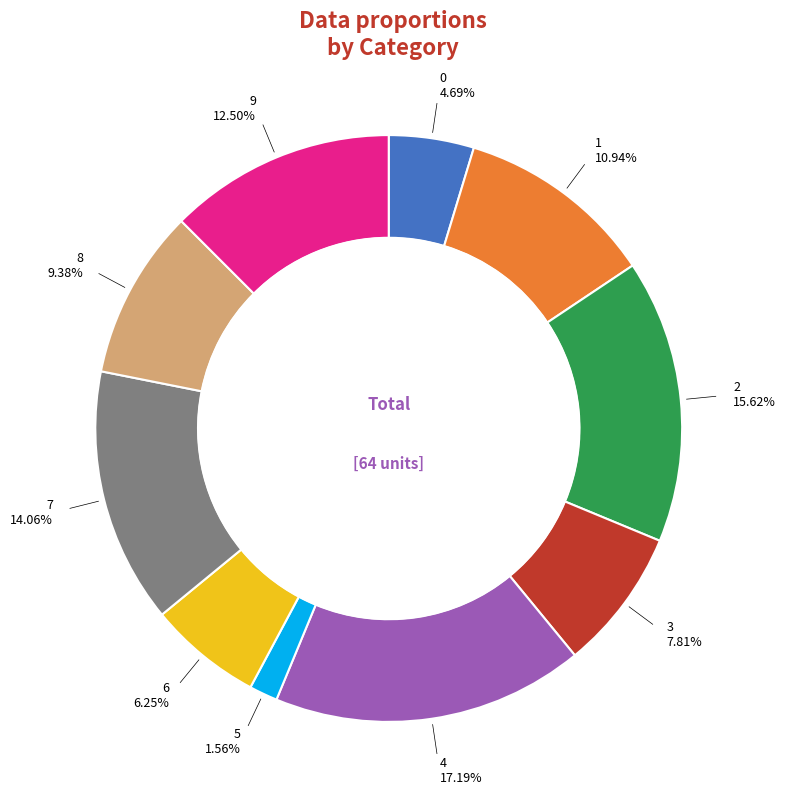

Does any single category account for the majority?

No